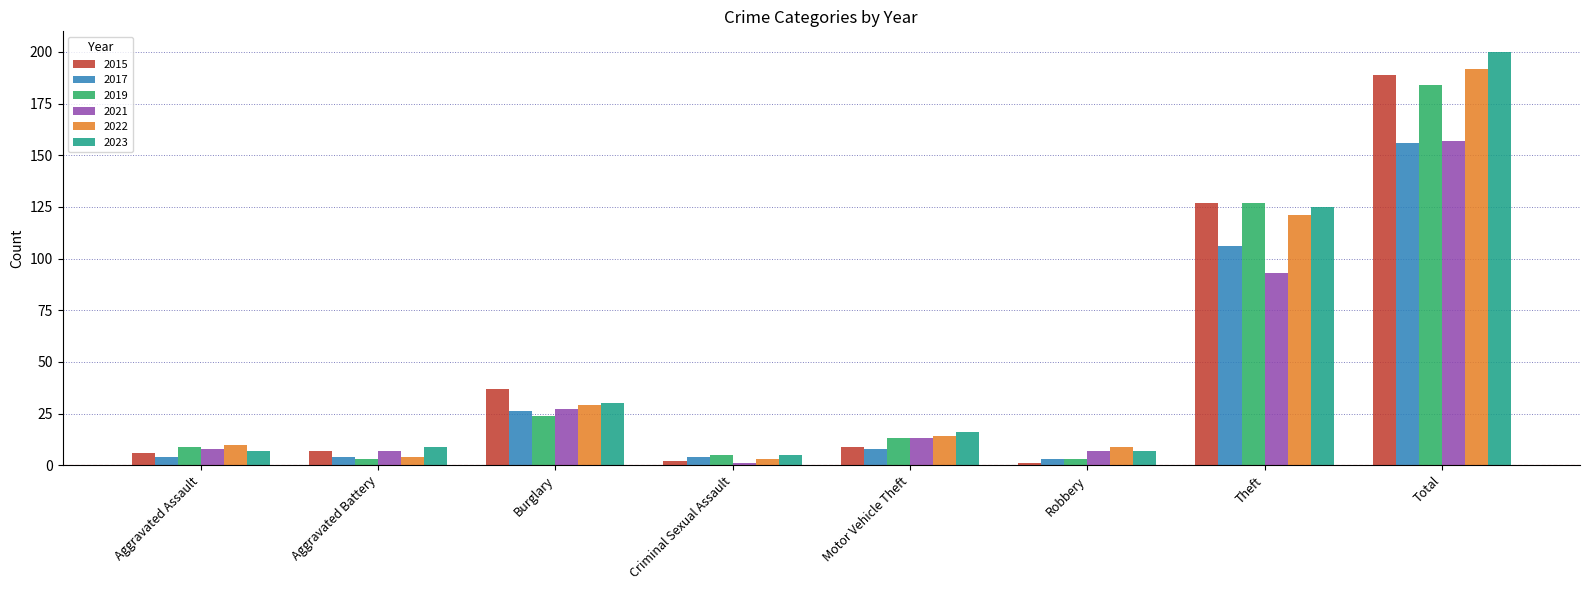

The 2017 series shows 26 at Burglary. True or false?

True